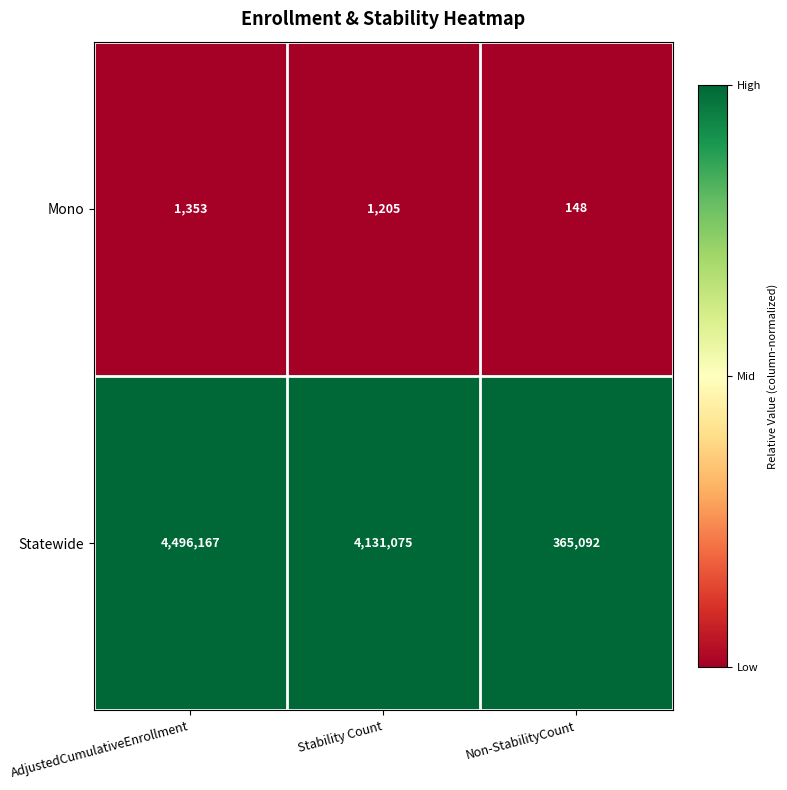

Rank the series at Stability Count from highest to lowest value.

Statewide, Mono